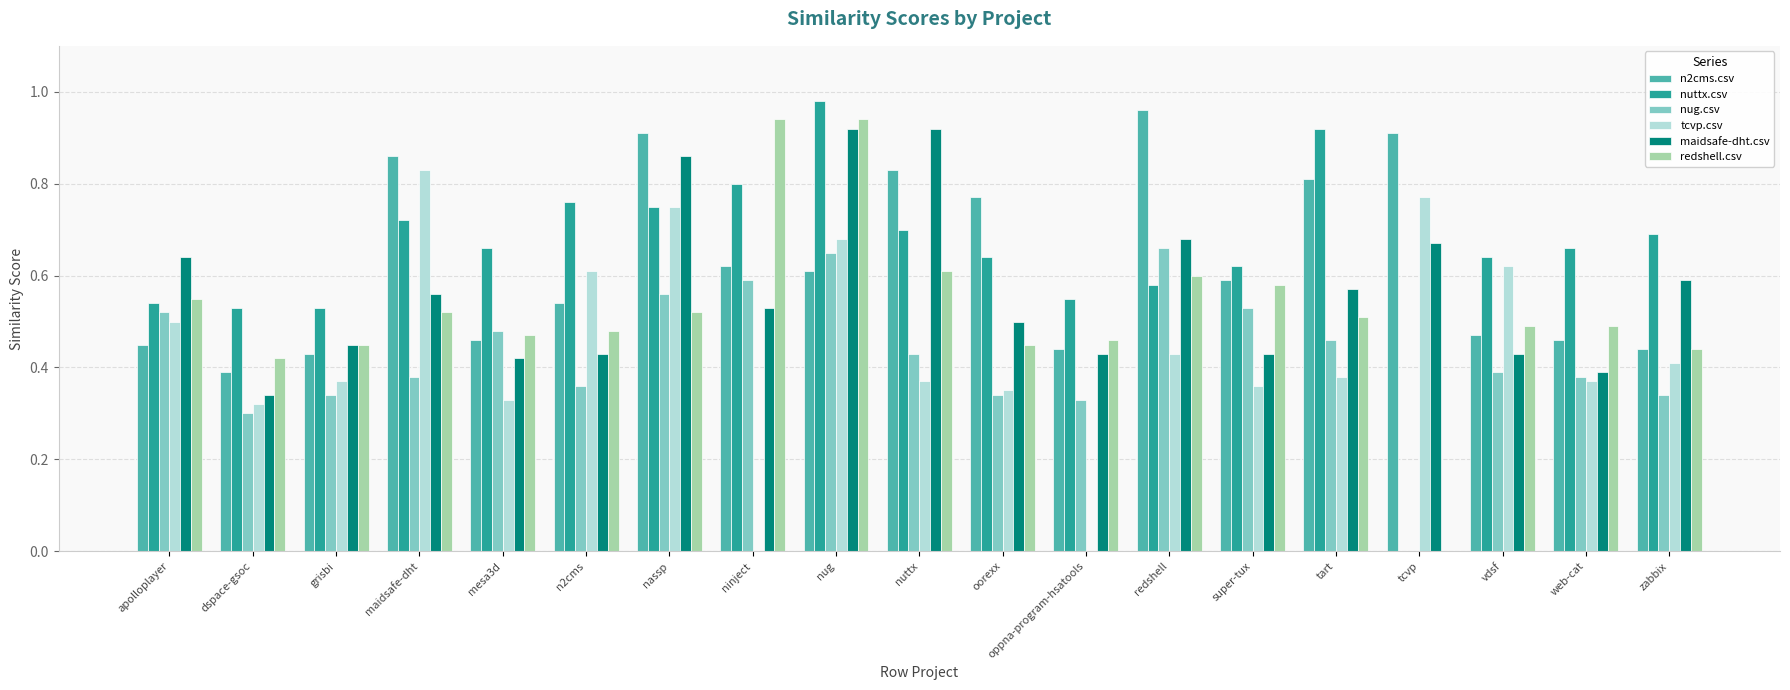

What is the difference between the redshell.csv values at maidsafe-dht and grisbi?

0.1